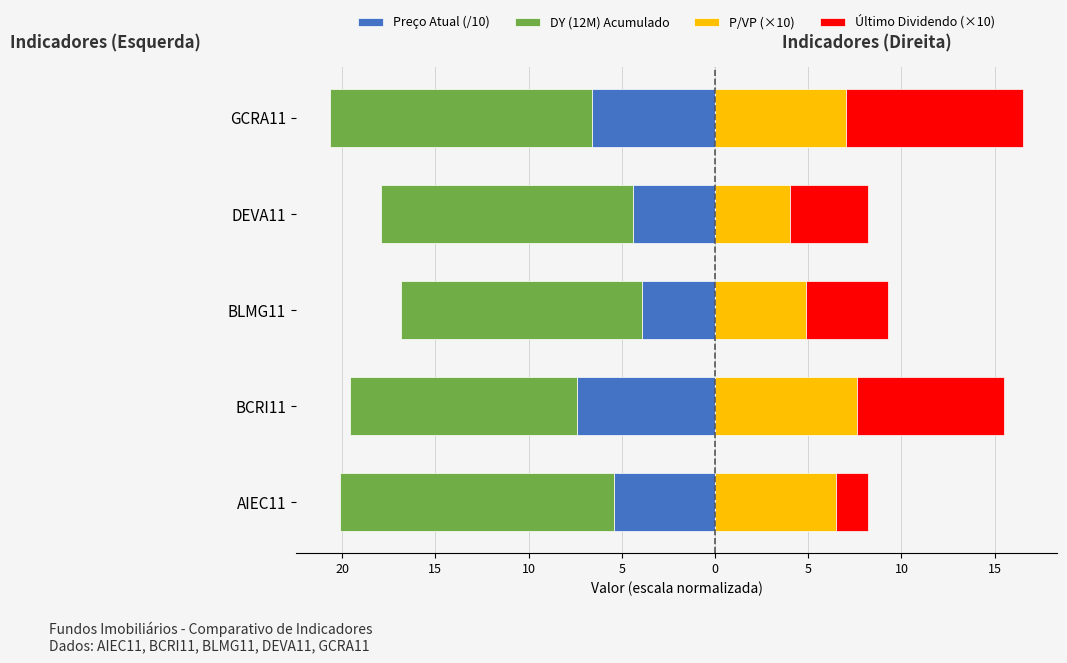

Are the bars horizontal?

Yes